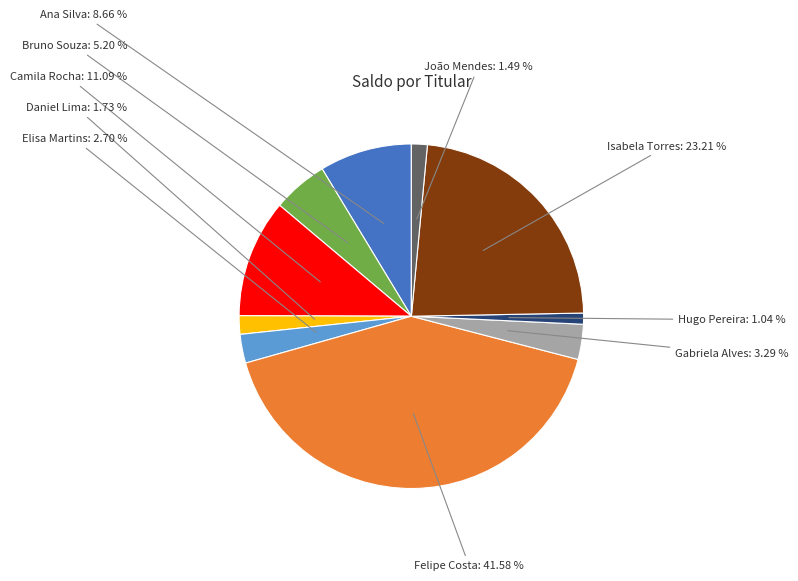

Do Camila Rocha and Ana Silva together represent more than half of the pie?

No